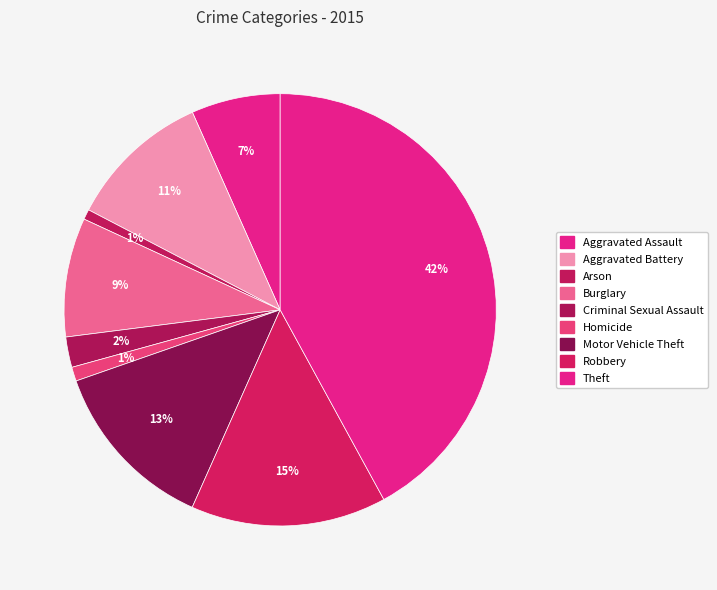

Combined, what portion of the pie is Arson and Theft?

42.8%